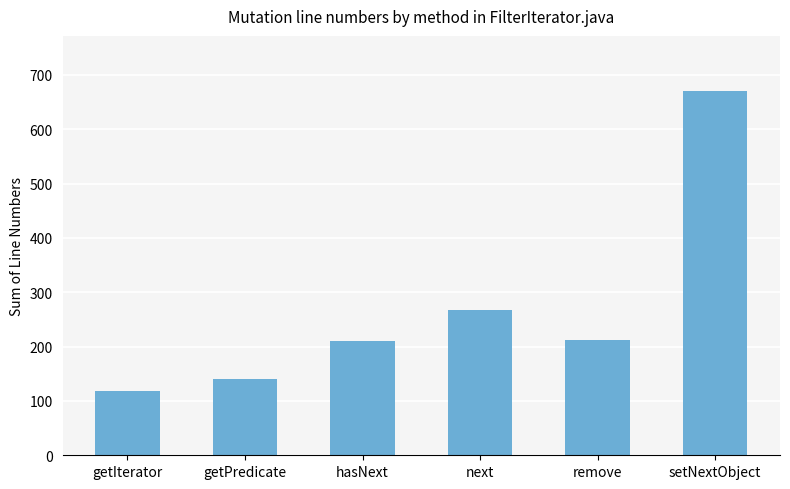

The value at getIterator is 118. True or false?

True